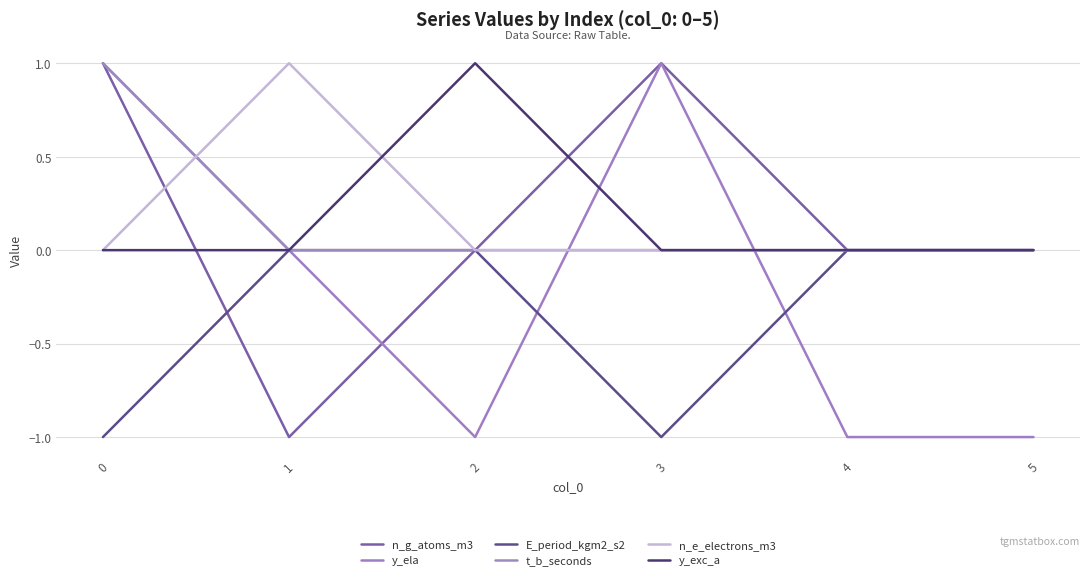

What is the difference between the second highest and minimum values in the n_g_atoms_m3 series?

2